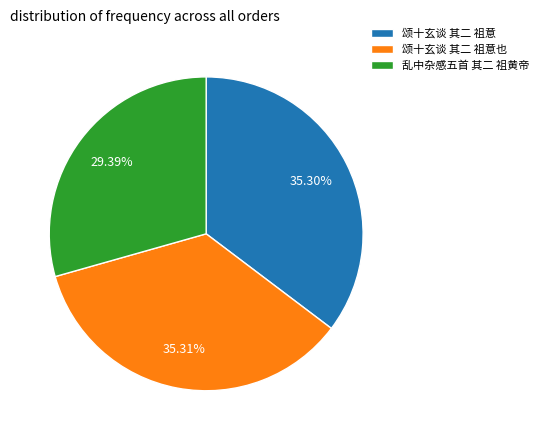

Does any single category account for the majority?

No